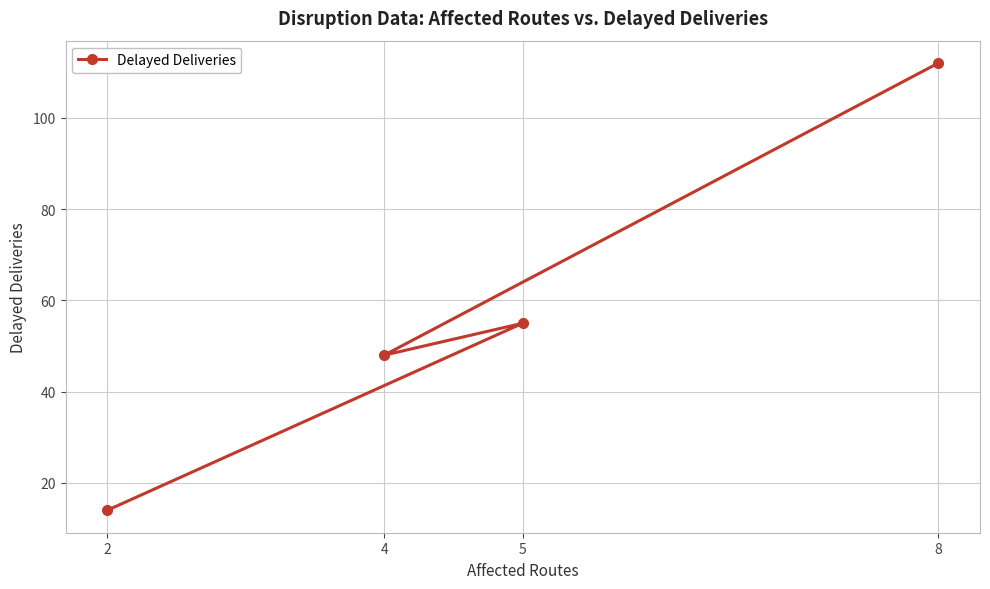

The chart shows a value of 22 at 2. True or false?

False